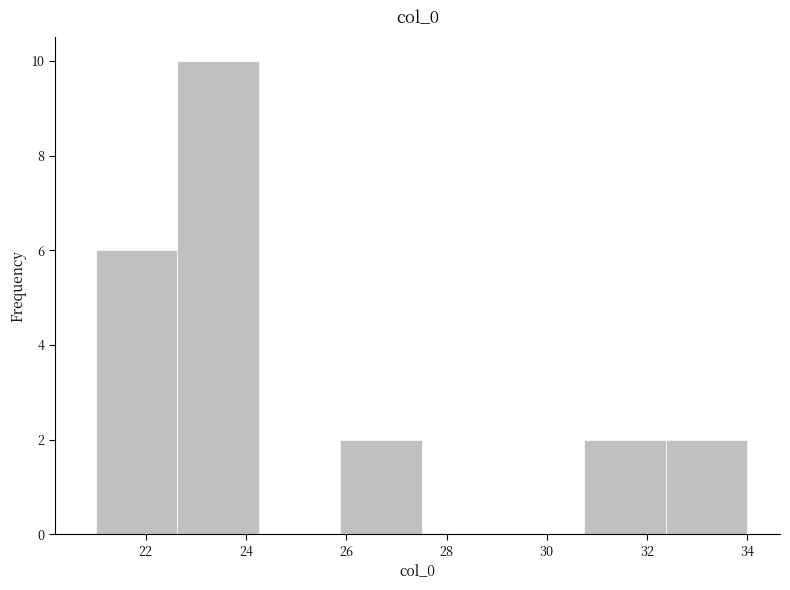

Reading left to right, list every bar in this chart as the range it spans on the x-axis followed by its height. Neither the bar edges nor the heights are printed on the chart, so give them approximately, as read against the axes.

21.0 to 22.6: 6
22.6 to 24.2: 10
24.2 to 25.8: 0
25.8 to 27.6: 2
27.6 to 29.2: 0
29.2 to 30.8: 0
30.8 to 32.4: 2
32.4 to 34.0: 2